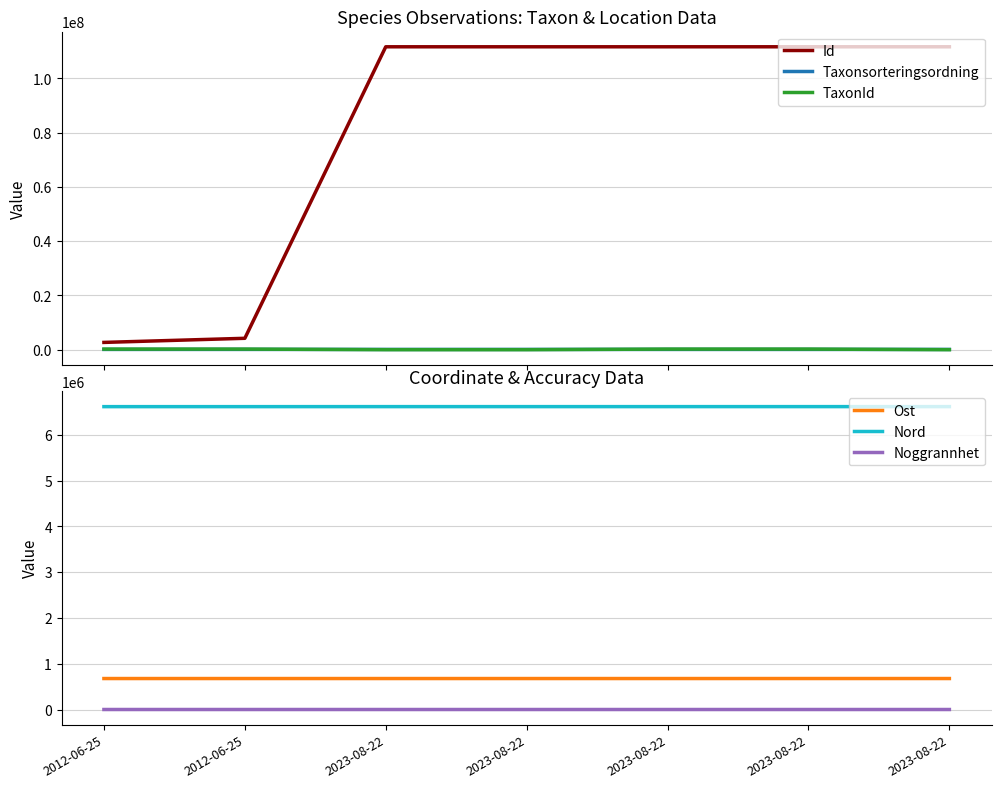

Between 2012-06-25 and 2023-08-22, which is larger?

2023-08-22